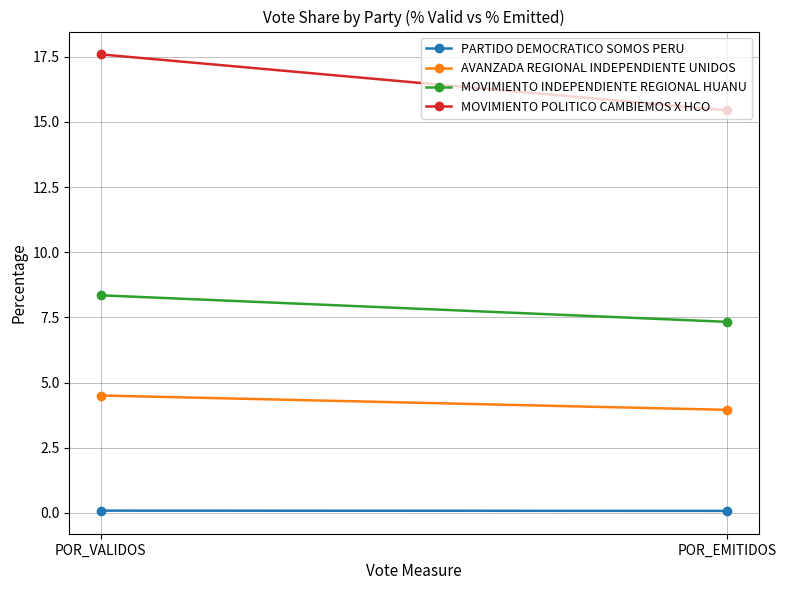

Is the value of MOVIMIENTO POLITICO CAMBIEMOS X HCO at POR_EMITIDOS greater than the value of AVANZADA REGIONAL INDEPENDIENTE UNIDOS at POR_VALIDOS?

Yes